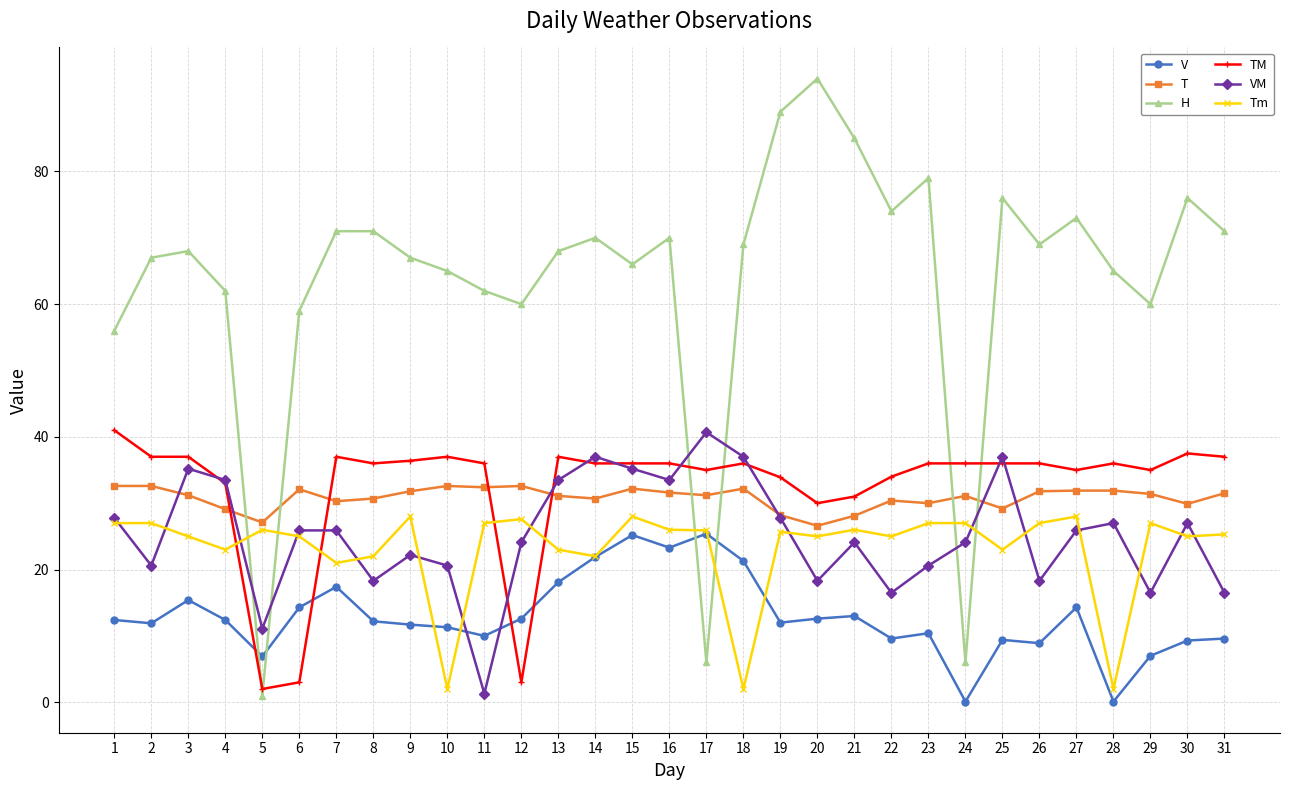

True or false: T has a value of 44.9 at 27.

False